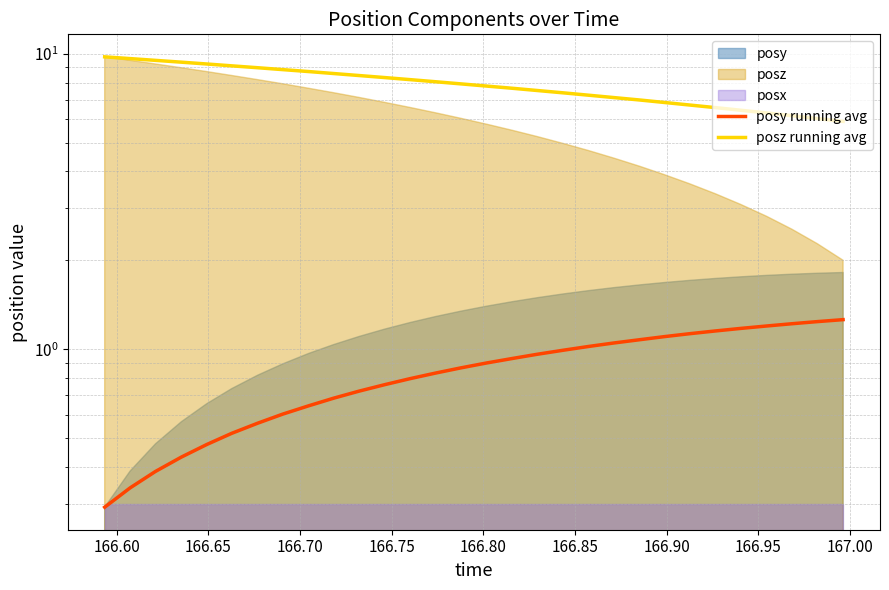

True or false: posy running avg and posz running avg intersect in this chart.

False